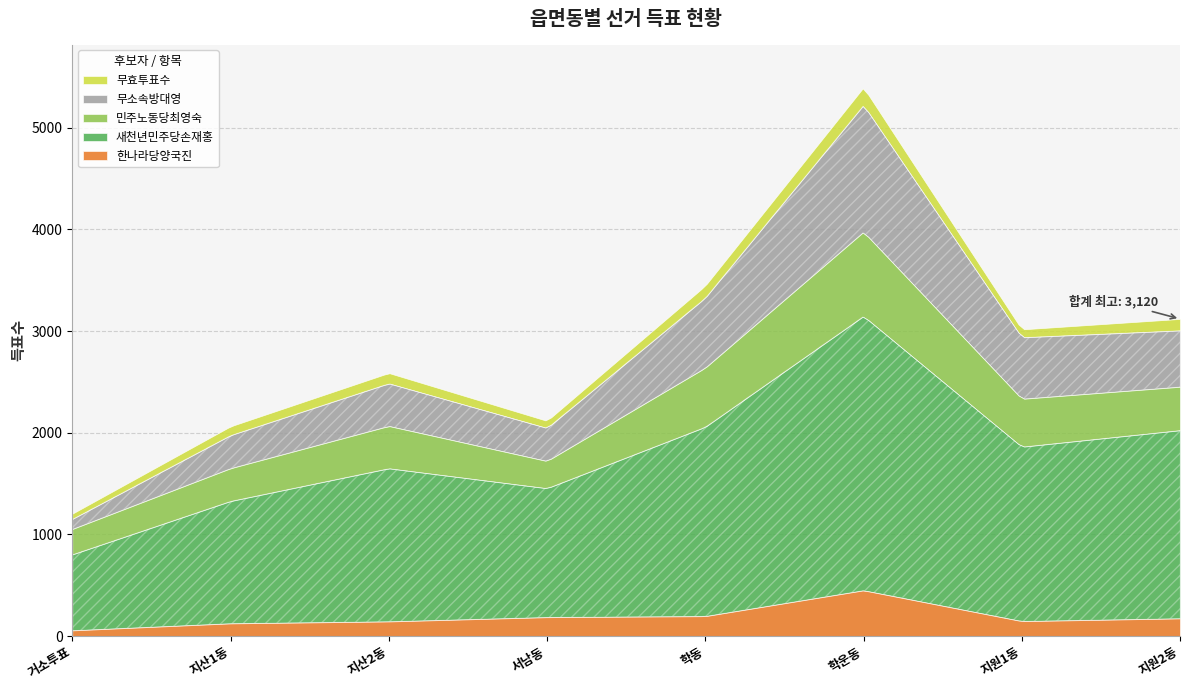

What position from the right is 학동?

4